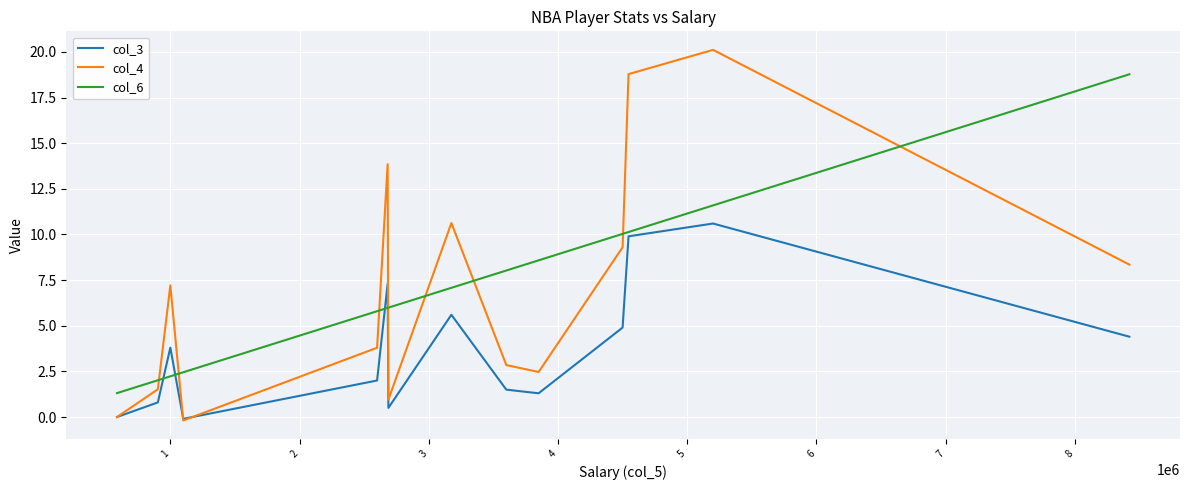

True or false: col_6 and col_3 cross at least once.

True